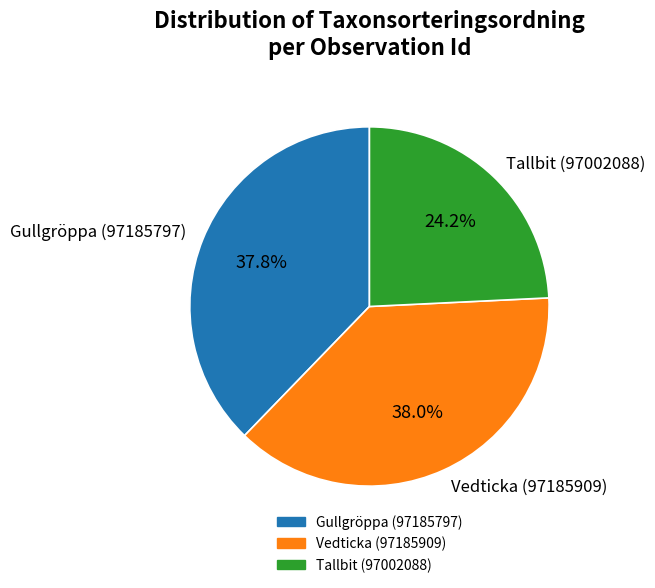

Is it true that Vedticka (97185909) is 45% of the pie?

False